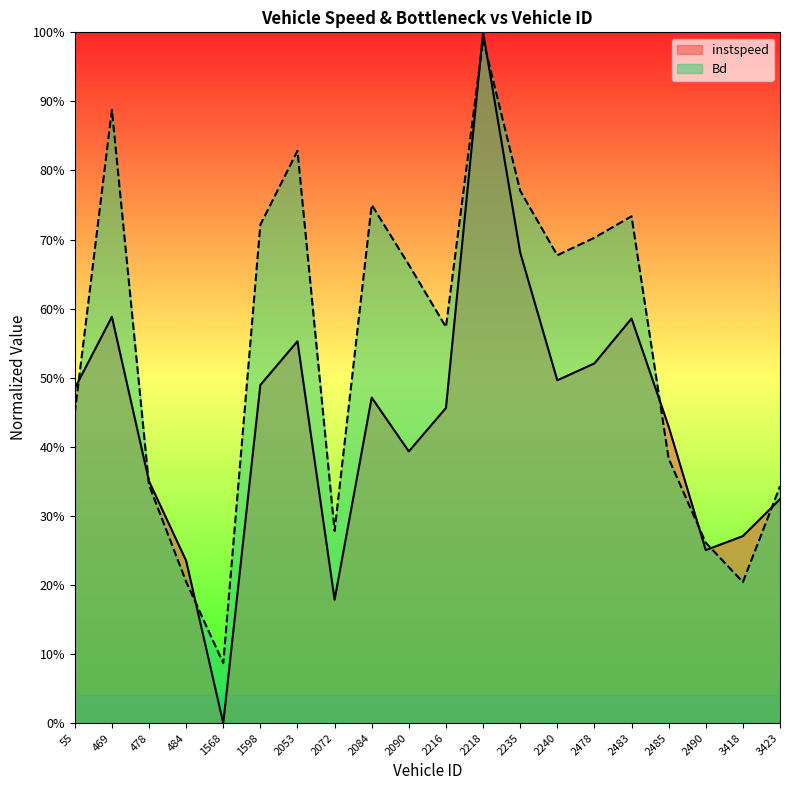

At which category is the sum across all series the highest?

2218.0